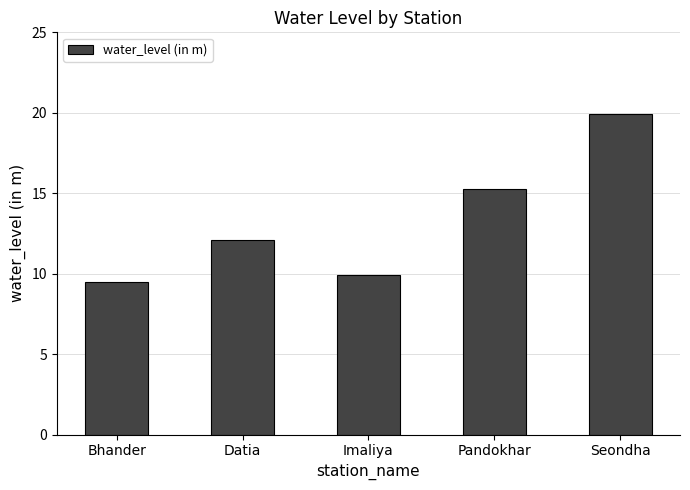

What is the label of the 2nd bar from the left?

Datia